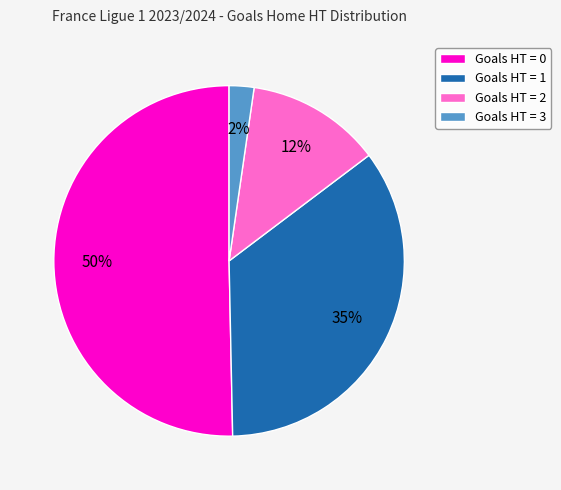

Which slice represents more than half of the pie?

Goals HT = 0